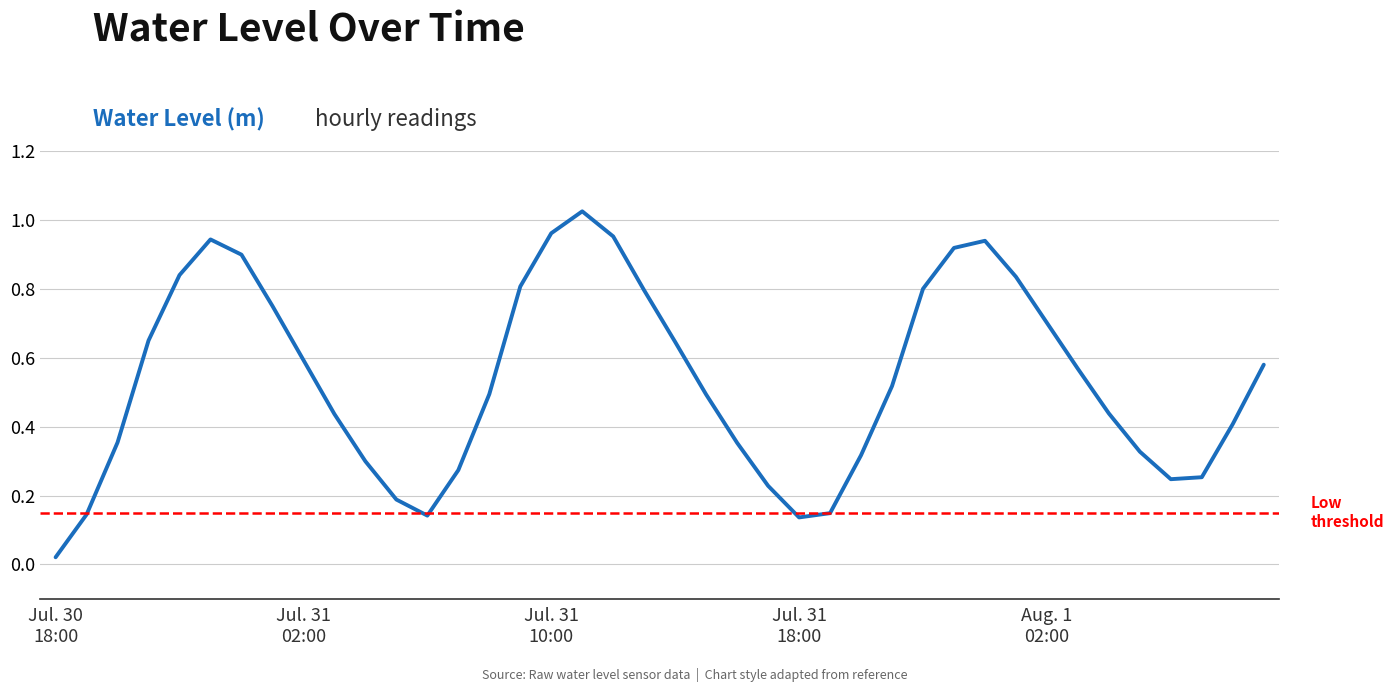

Between 2025-07-31 15:00 and 2025-07-31 09:00, which is larger?

2025-07-31 09:00